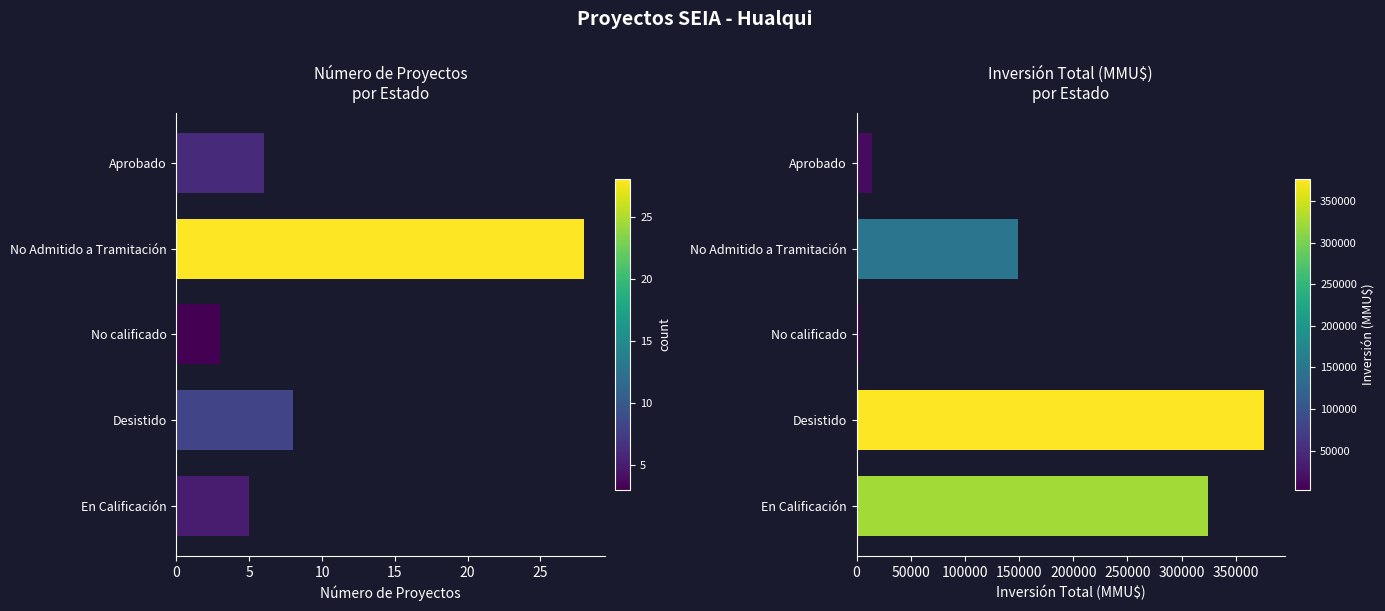

Is it true that Número de Proyectos equals 5 at Desistido?

False